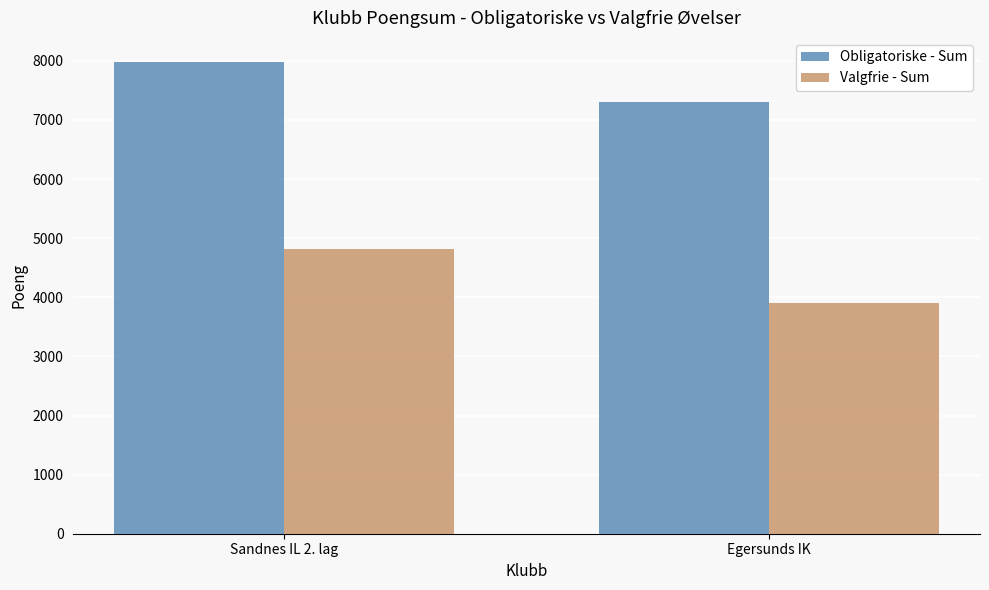

What are all the series names shown in the legend?

Obligatoriske - Sum, Valgfrie - Sum